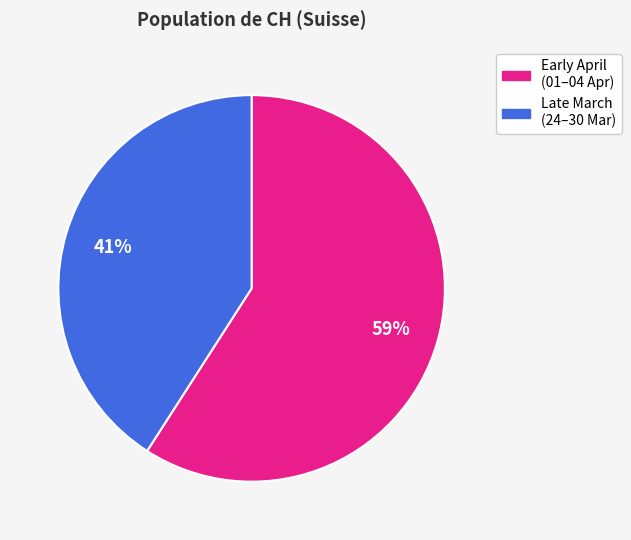

Is there any slice that represents more than half of the pie?

Yes